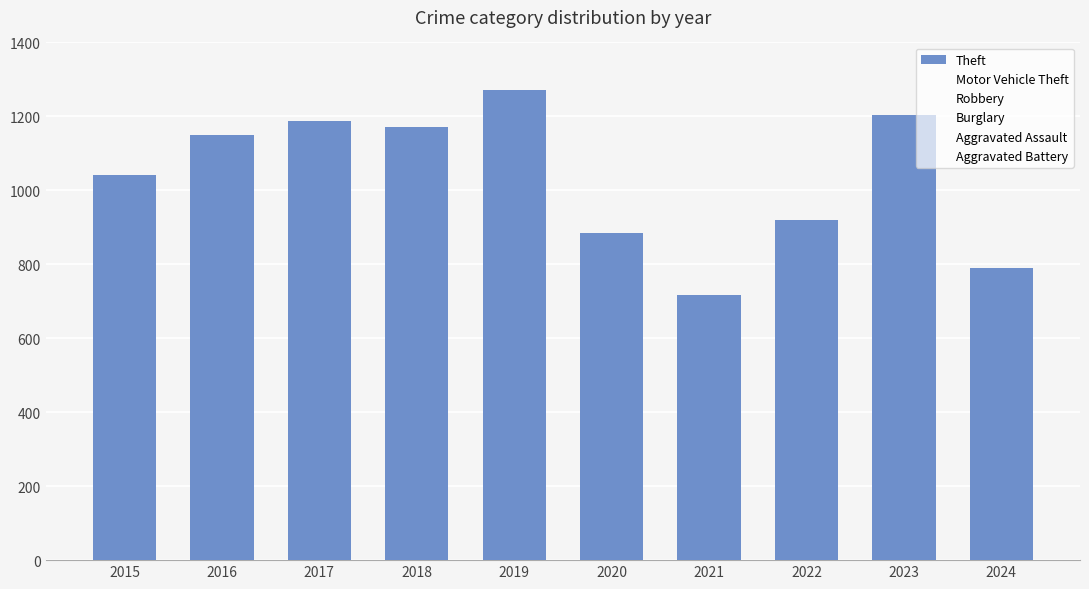

Reading right to left, extract all data points from this chart.

Theft: 2024=791	2023=1203	2022=920	2021=716	2020=884	2019=1272	2018=1170	2017=1188	2016=1151	2015=1041
Motor Vehicle Theft: 2024=196	2023=472	2022=259	2021=82	2020=99	2019=123	2018=163	2017=208	2016=259	2015=212
Robbery: 2024=94	2023=284	2022=151	2021=88	2020=97	2019=116	2018=121	2017=202	2016=178	2015=139
Burglary: 2024=71	2023=134	2022=130	2021=133	2020=146	2019=182	2018=218	2017=237	2016=266	2015=216
Aggravated Assault: 2024=51	2023=79	2022=61	2021=66	2020=62	2019=80	2018=72	2017=72	2016=88	2015=56
Aggravated Battery: 2024=49	2023=56	2022=56	2021=60	2020=57	2019=53	2018=86	2017=71	2016=66	2015=60